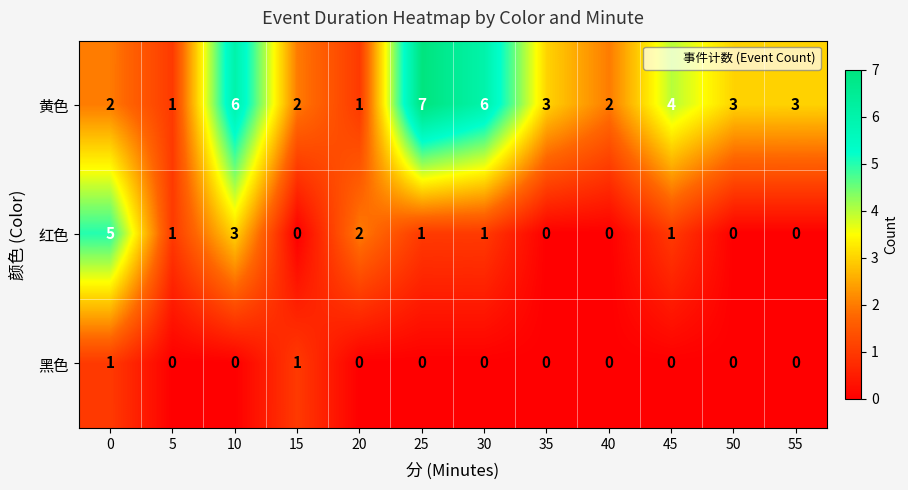

What is the average value of the 黄色 series?

3